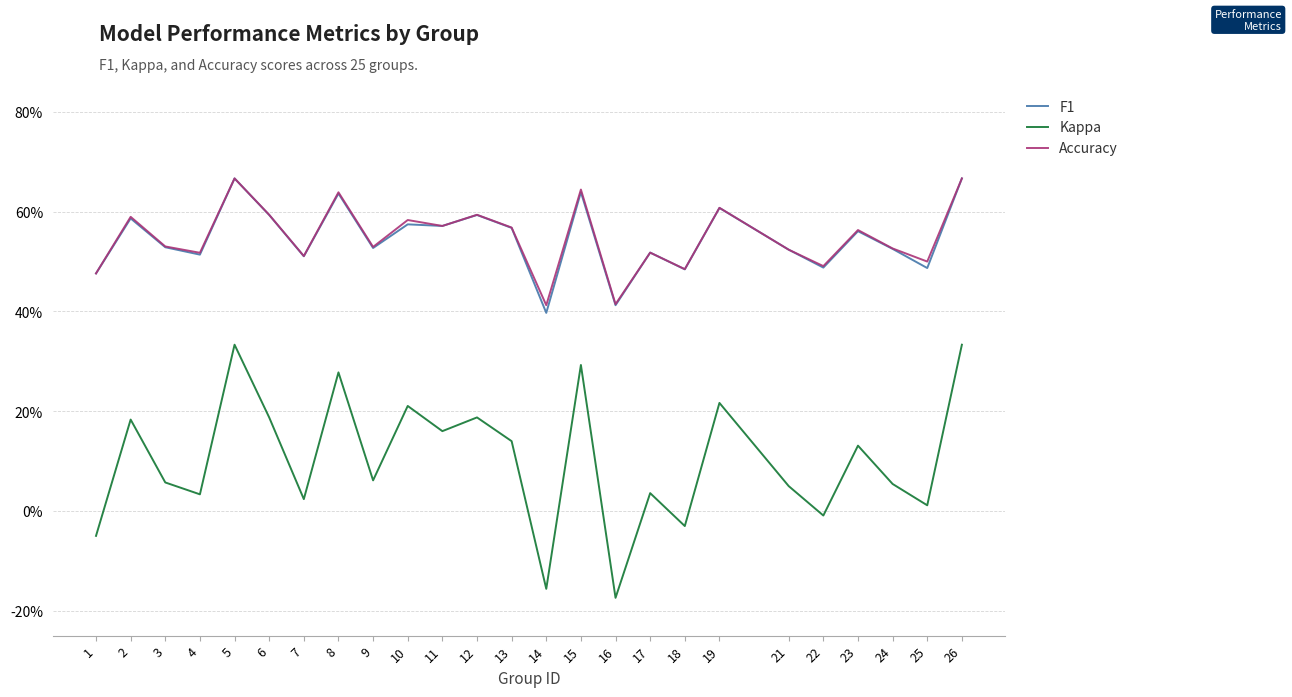

Which series changed the most between 2 and 26?

Kappa